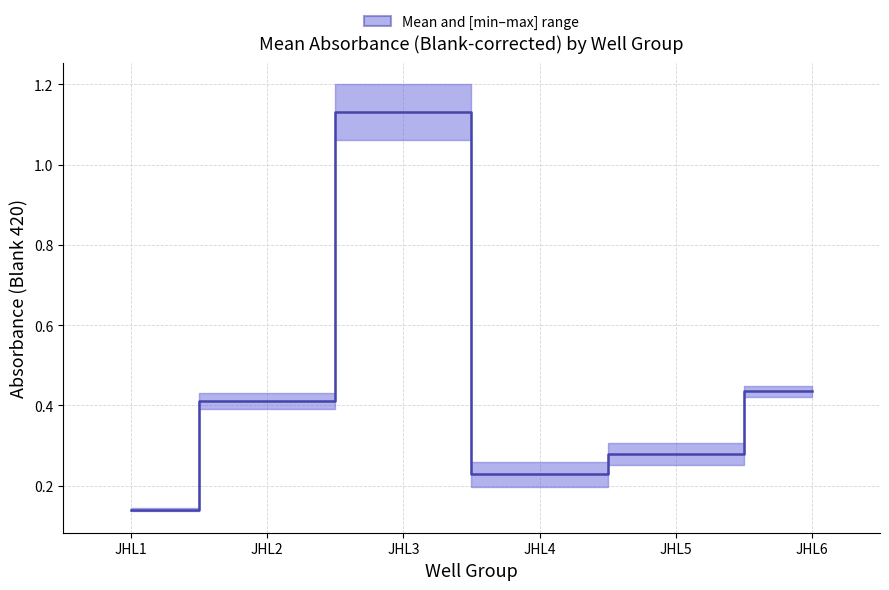

At which category does the data reach its first local valley?

JHL4